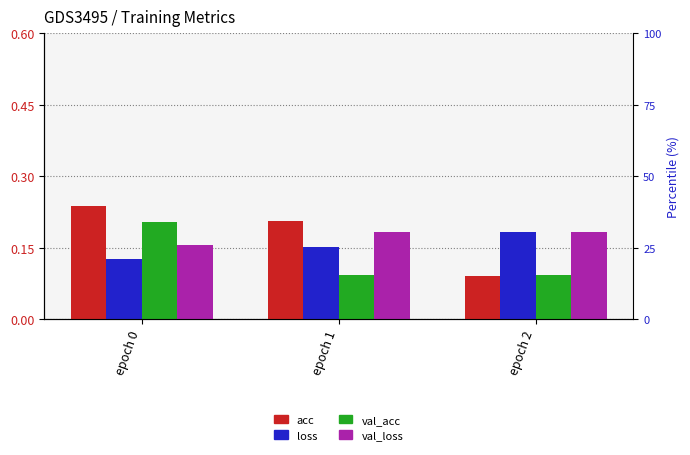

Count the number of categories in the chart.

3